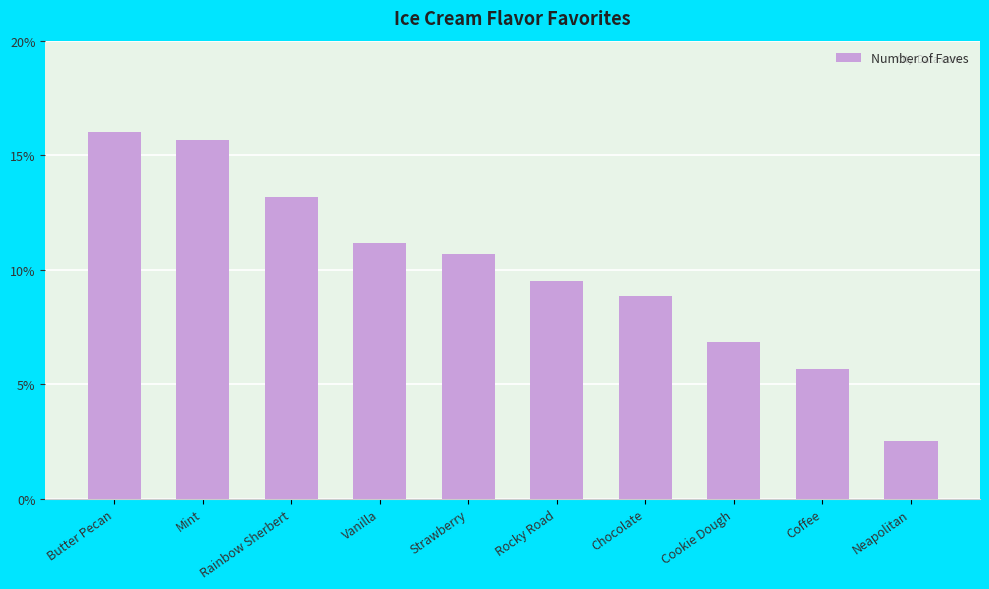

What position from the left is Neapolitan?

10